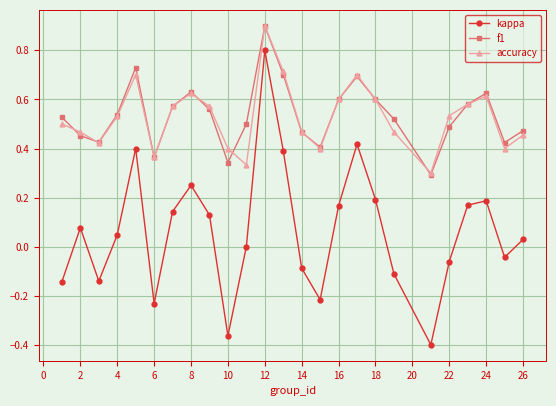

How many data points does each series have?

25